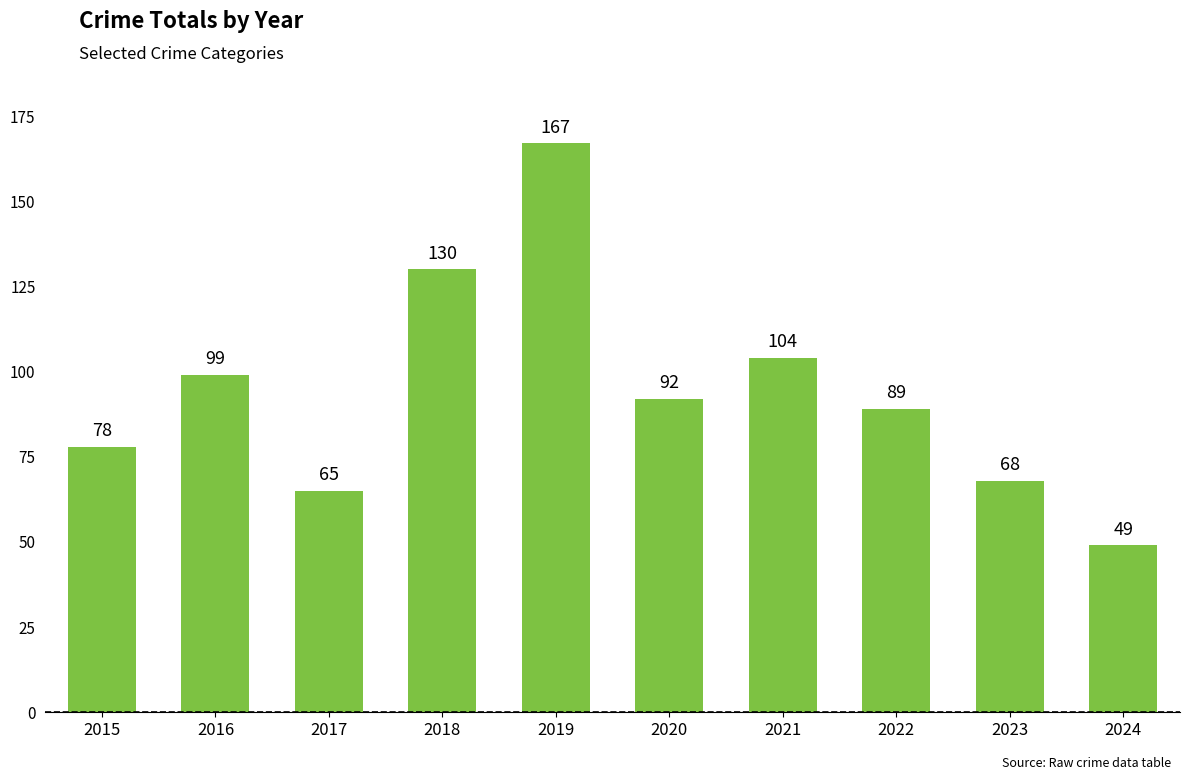

What is the change in value from 2020 to 2021?

+12